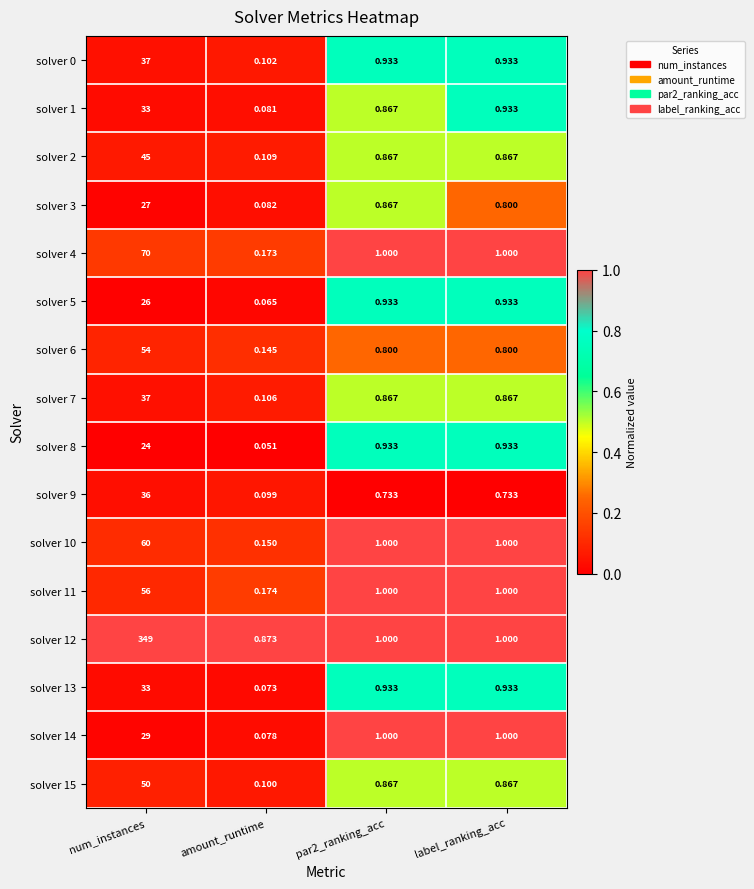

How many data points in solver 14 are less than 1?

1